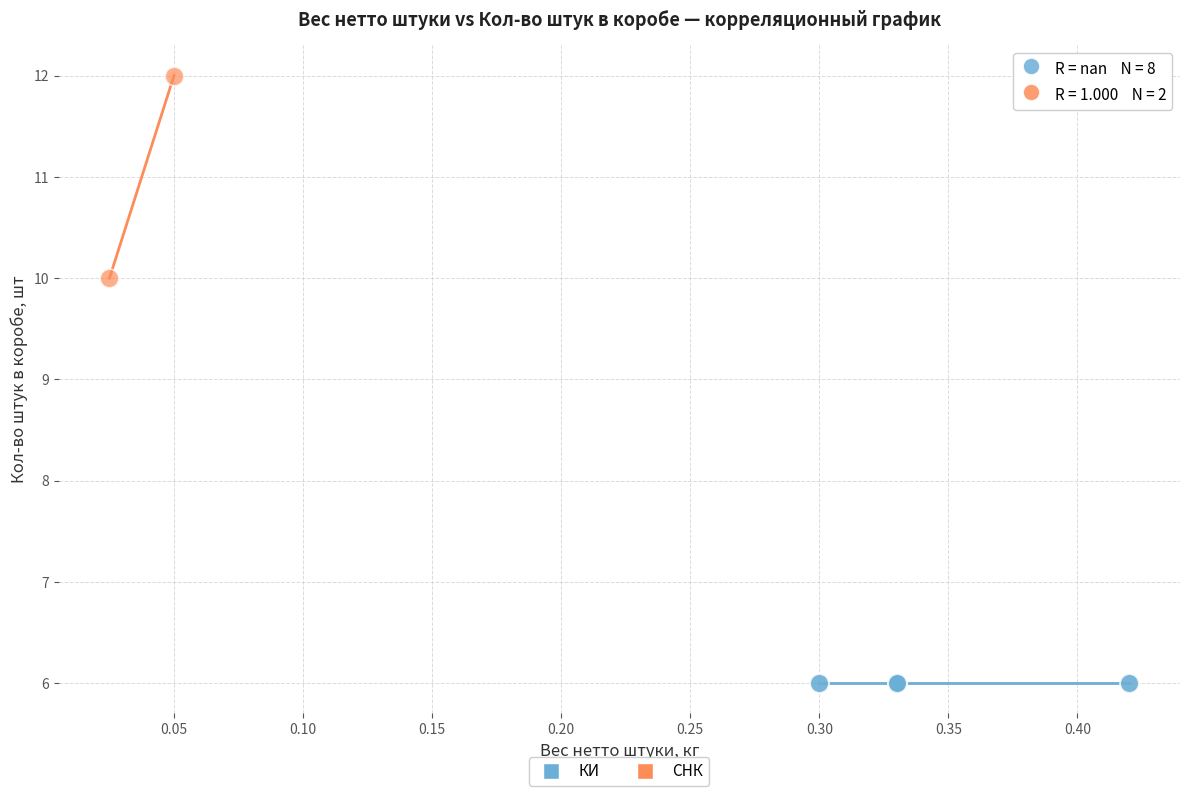

Which series reaches the minimum Y coordinate?

КИ